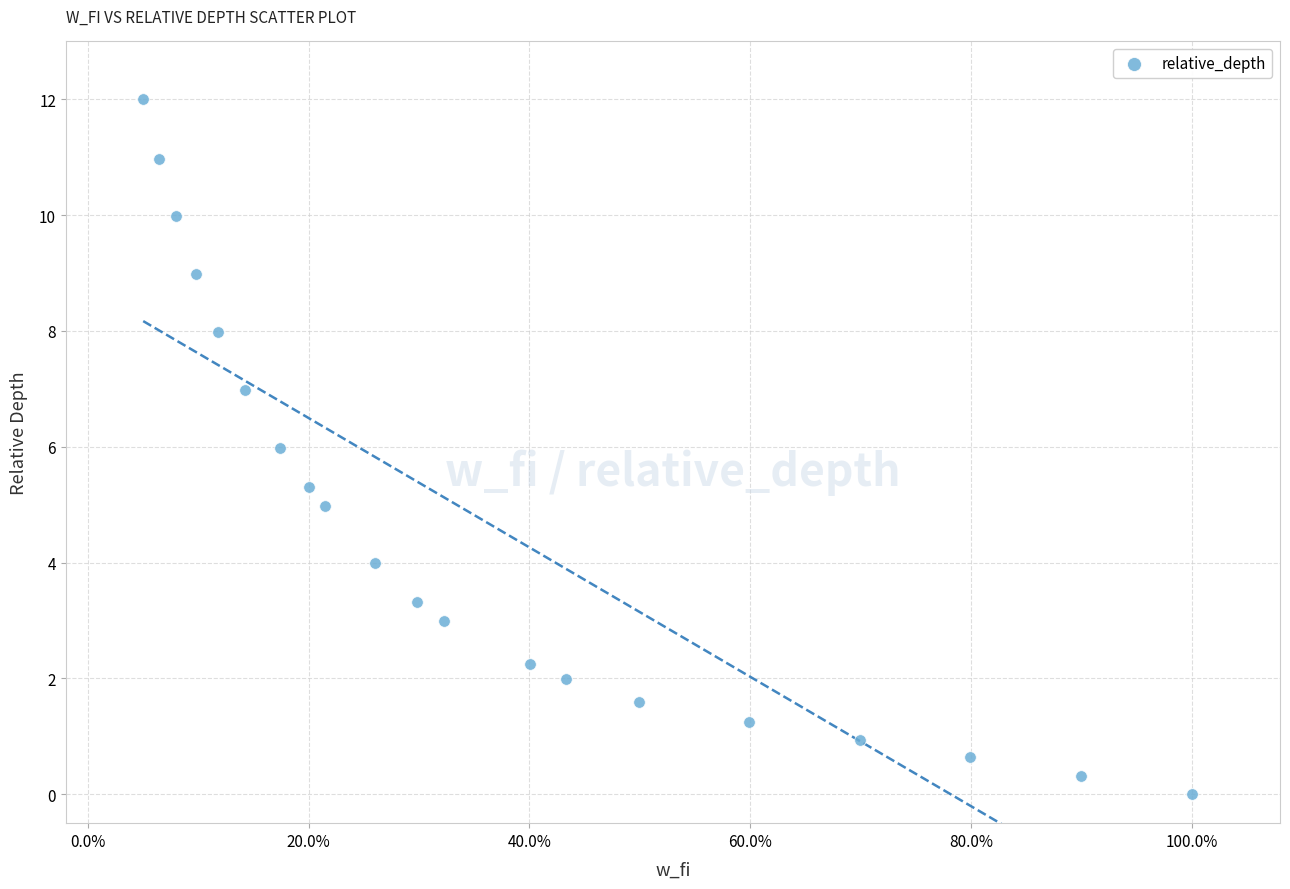

What is the range of X values (max minus min)?

0.9